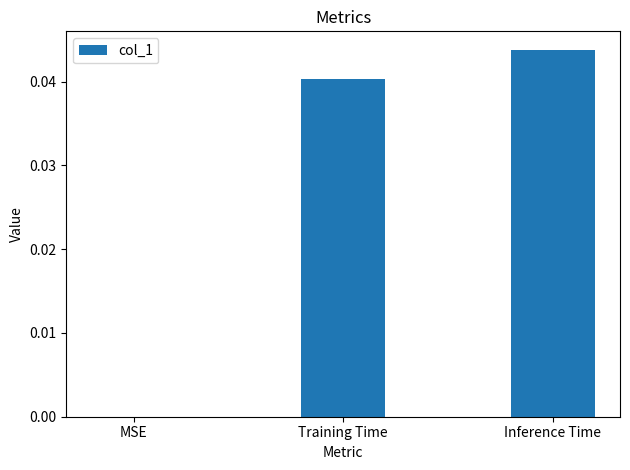

The chart shows a value of 0.0 at MSE. True or false?

True